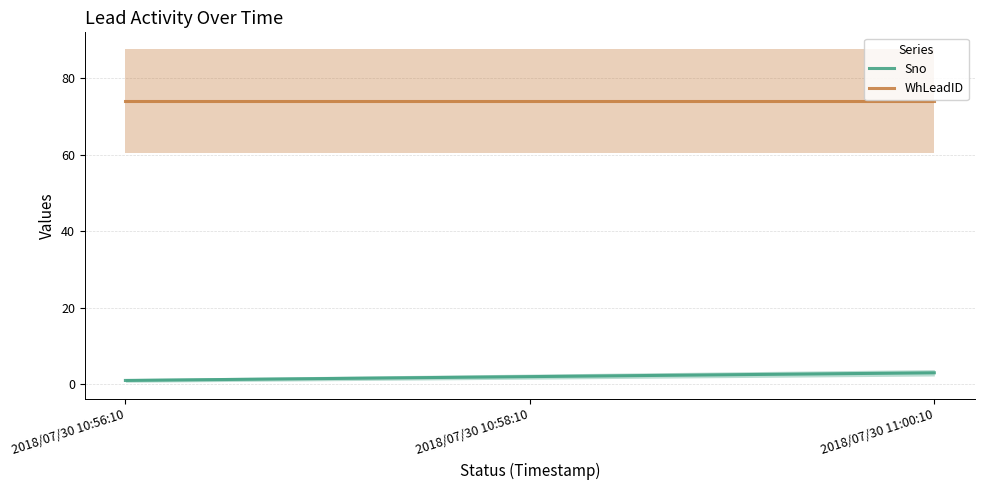

Reading left to right, list all the values displayed in this chart.

Sno: 1	2	3
WhLeadID: 74	74	74